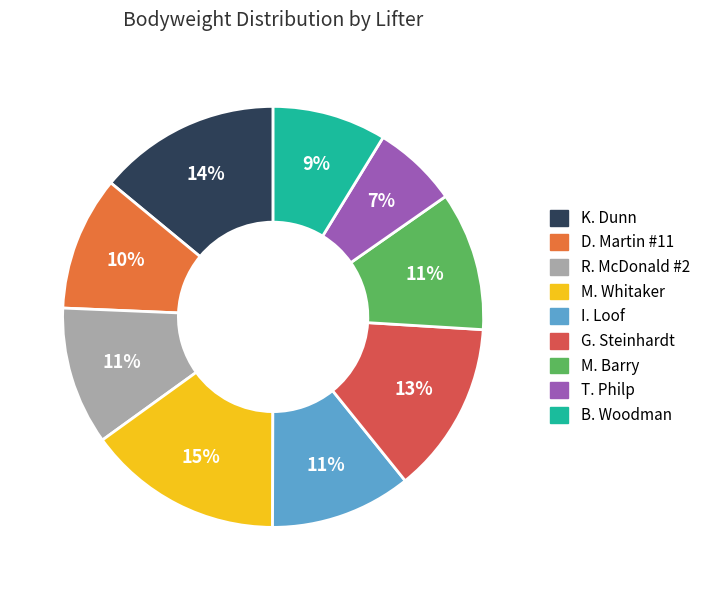

Combined, do G. Steinhardt and K. Dunn account for over 50%?

No